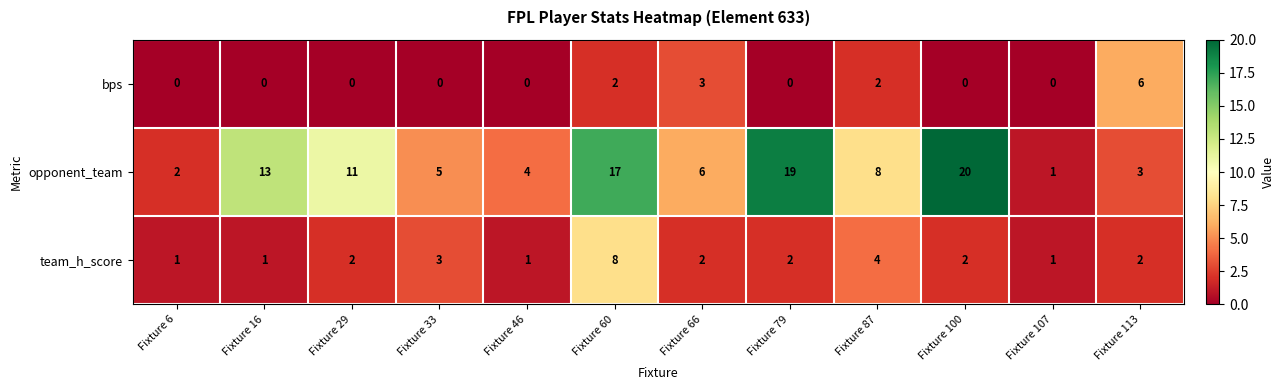

What is the total value across all series at Fixture 16?

14